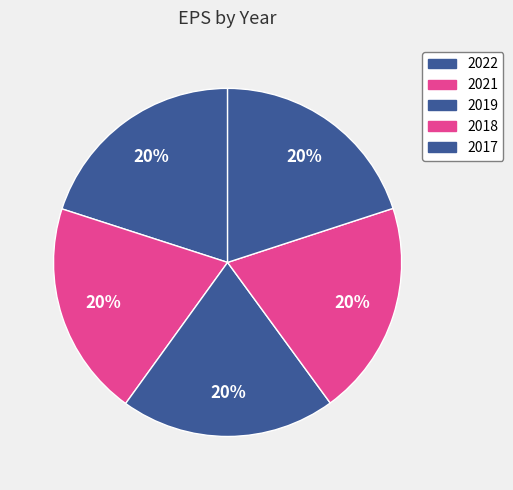

Count the number of slices in the pie.

5